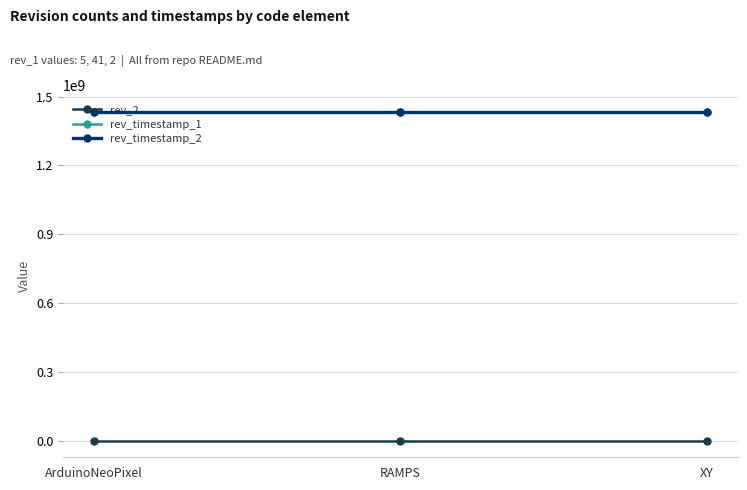

Does the chart have visible grid lines?

Yes